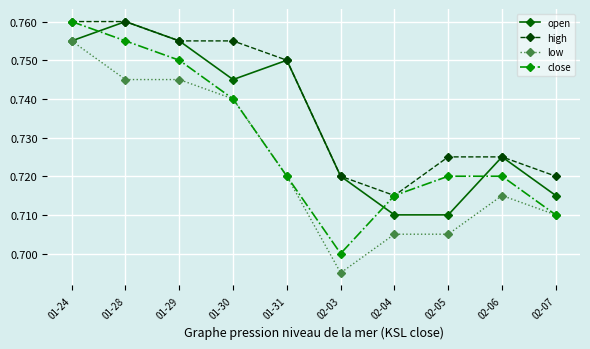

List the series in order of their overall mean, highest first.

high, open, close, low